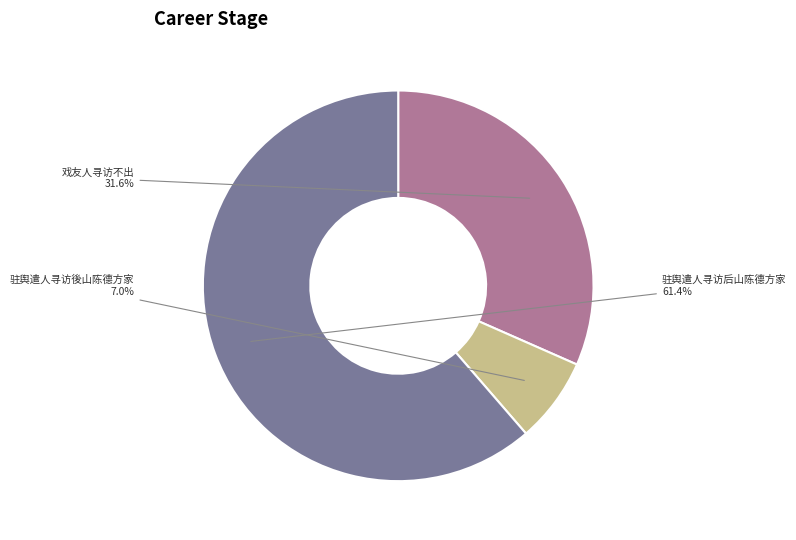

How many slices are in this pie chart?

3